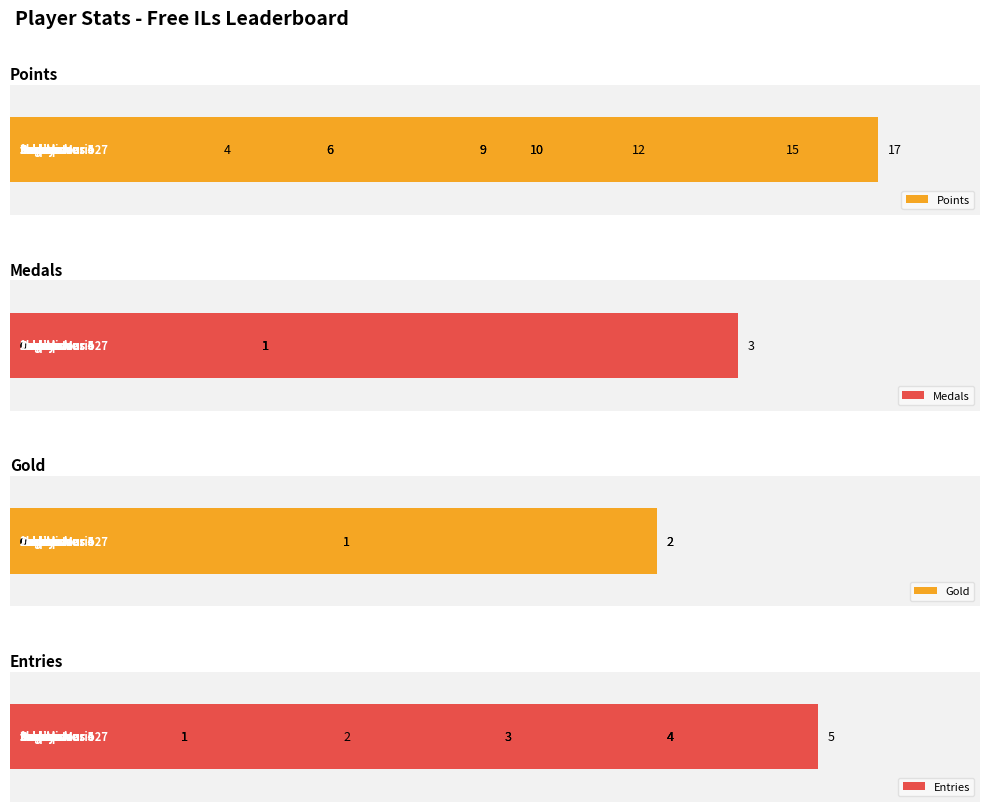

What is the total value across all series at 0?

24